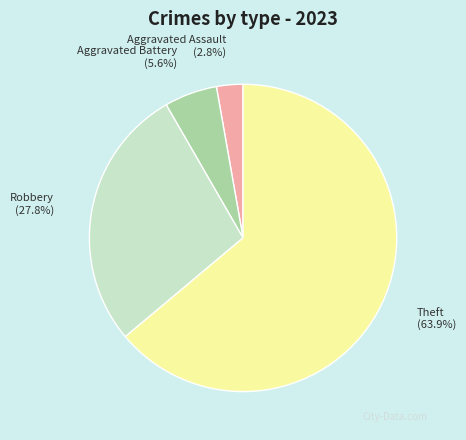

To the nearest percent, what portion does Robbery represent?

28%